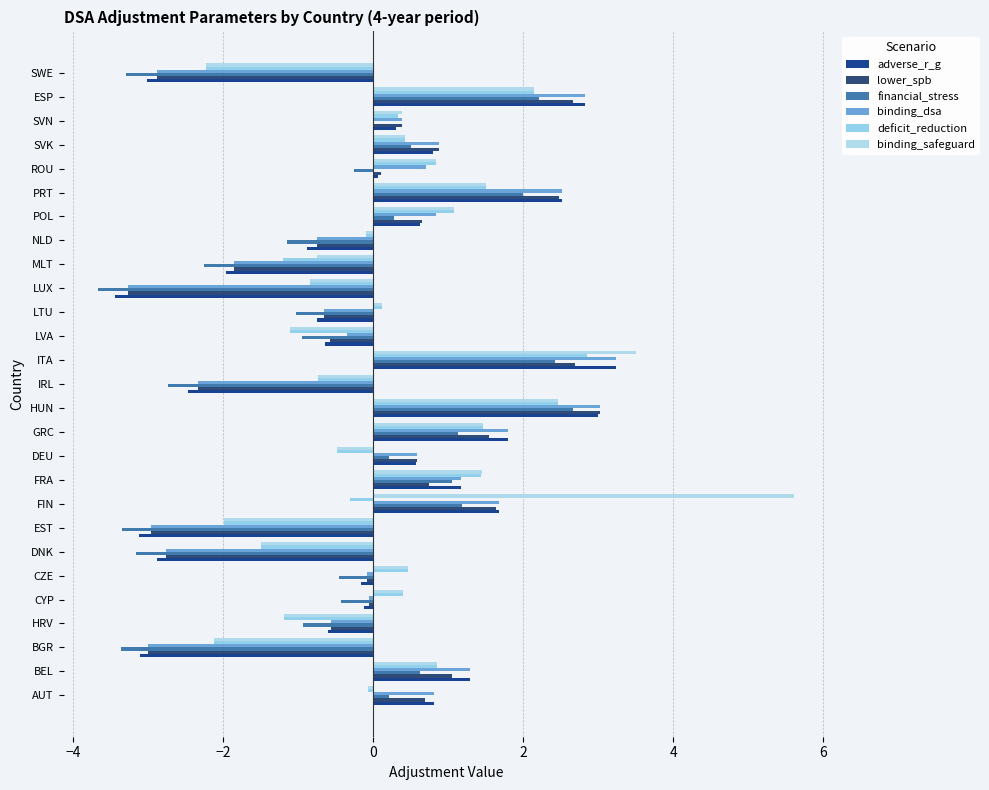

How many categories are shown in the chart?

27